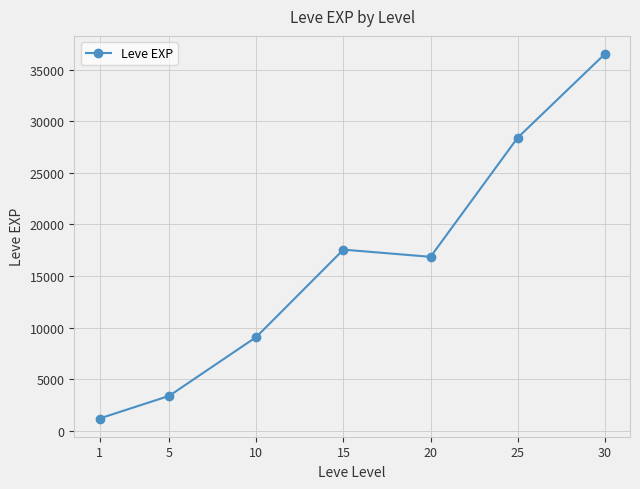

True or false: there are more than 2 points higher than both neighbors.

False